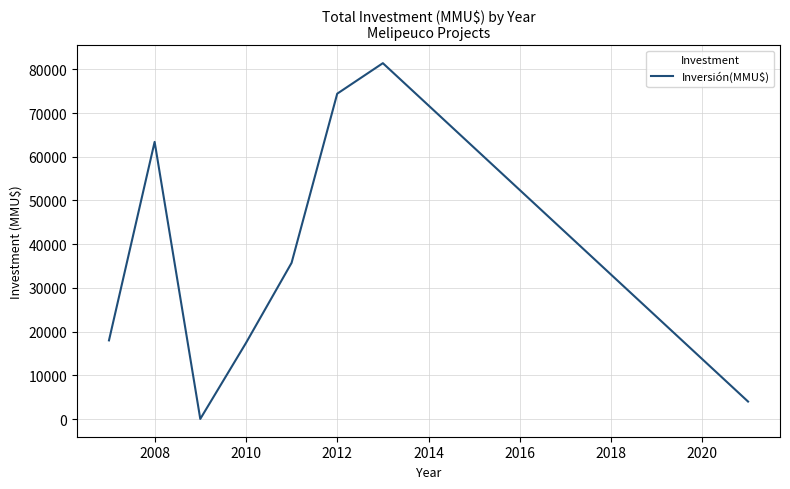

How many interior local valleys (lower than both neighbors) does the data have?

1